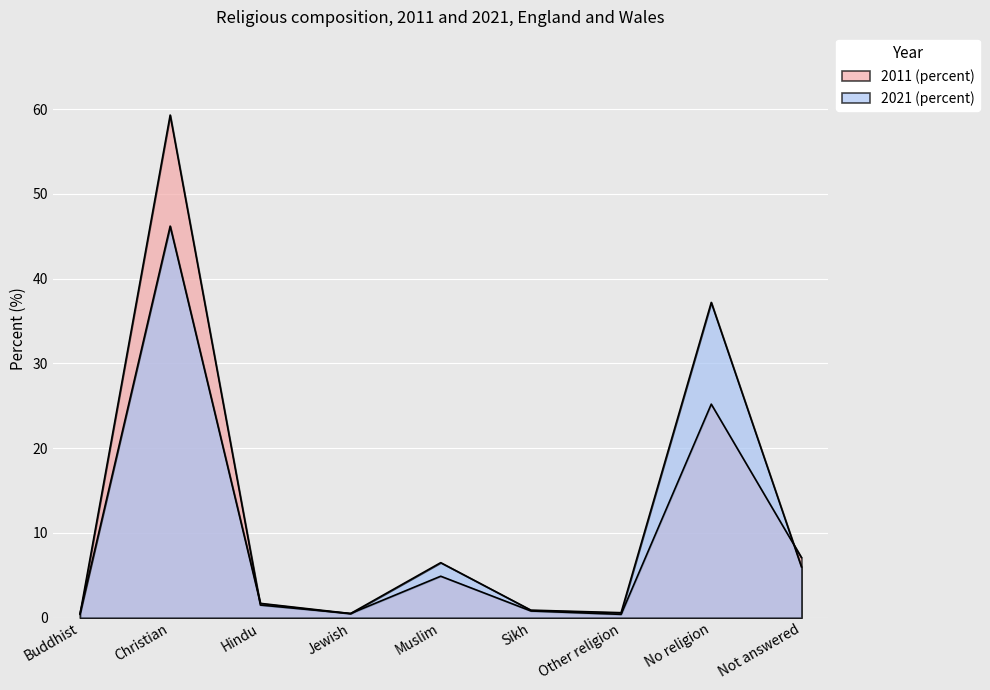

Where do 2011 (percent) and 2021 (percent) first cross each other?

Buddhist and Christian